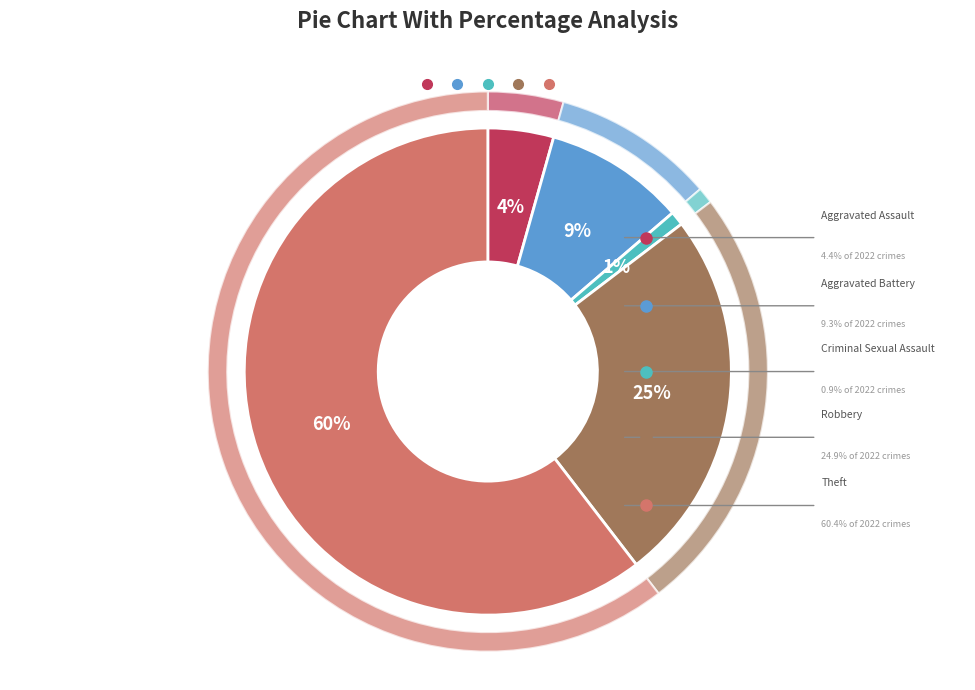

To the nearest percent, what percentage of the pie is Criminal Sexual Assault?

1%